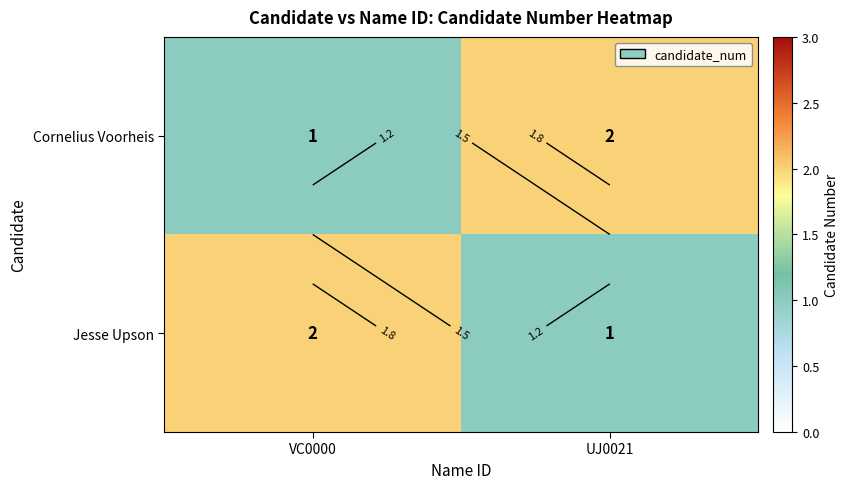

Which series has the widest spread of values?

Cornelius Voorheis